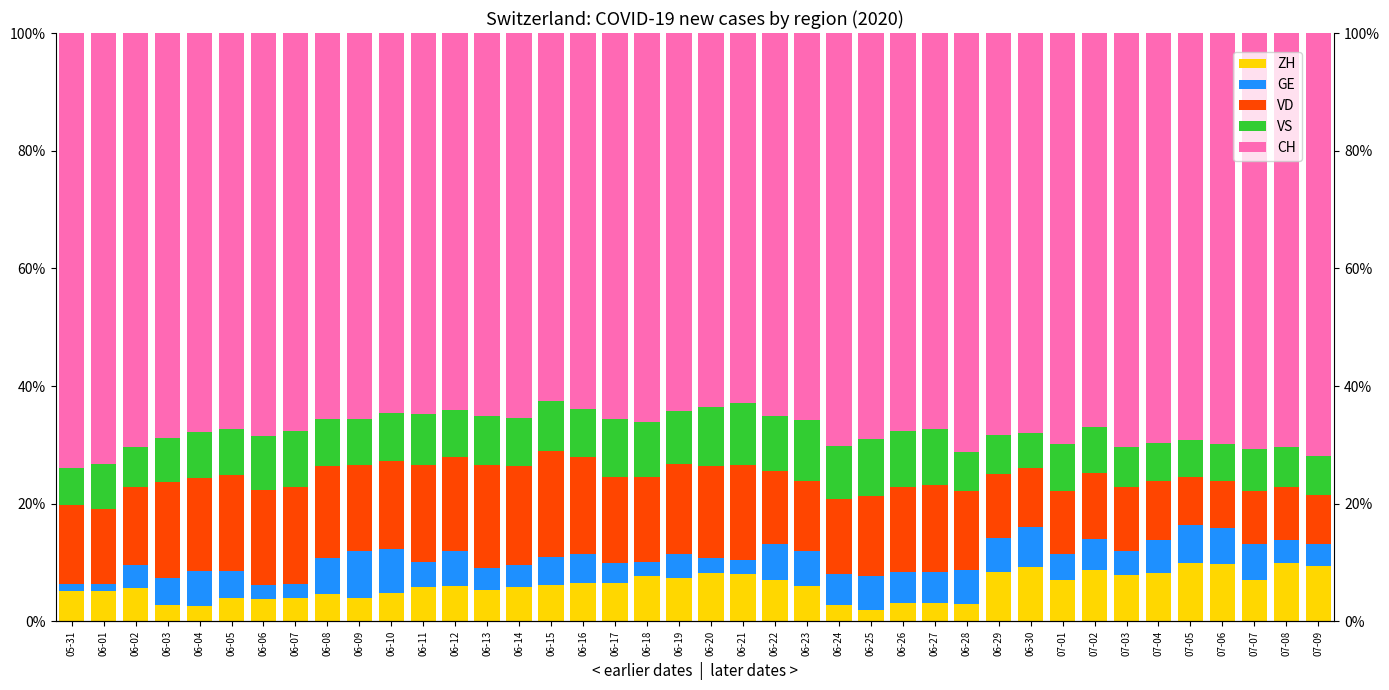

What are all the series names shown in the legend?

ZH, GE, VD, VS, CH